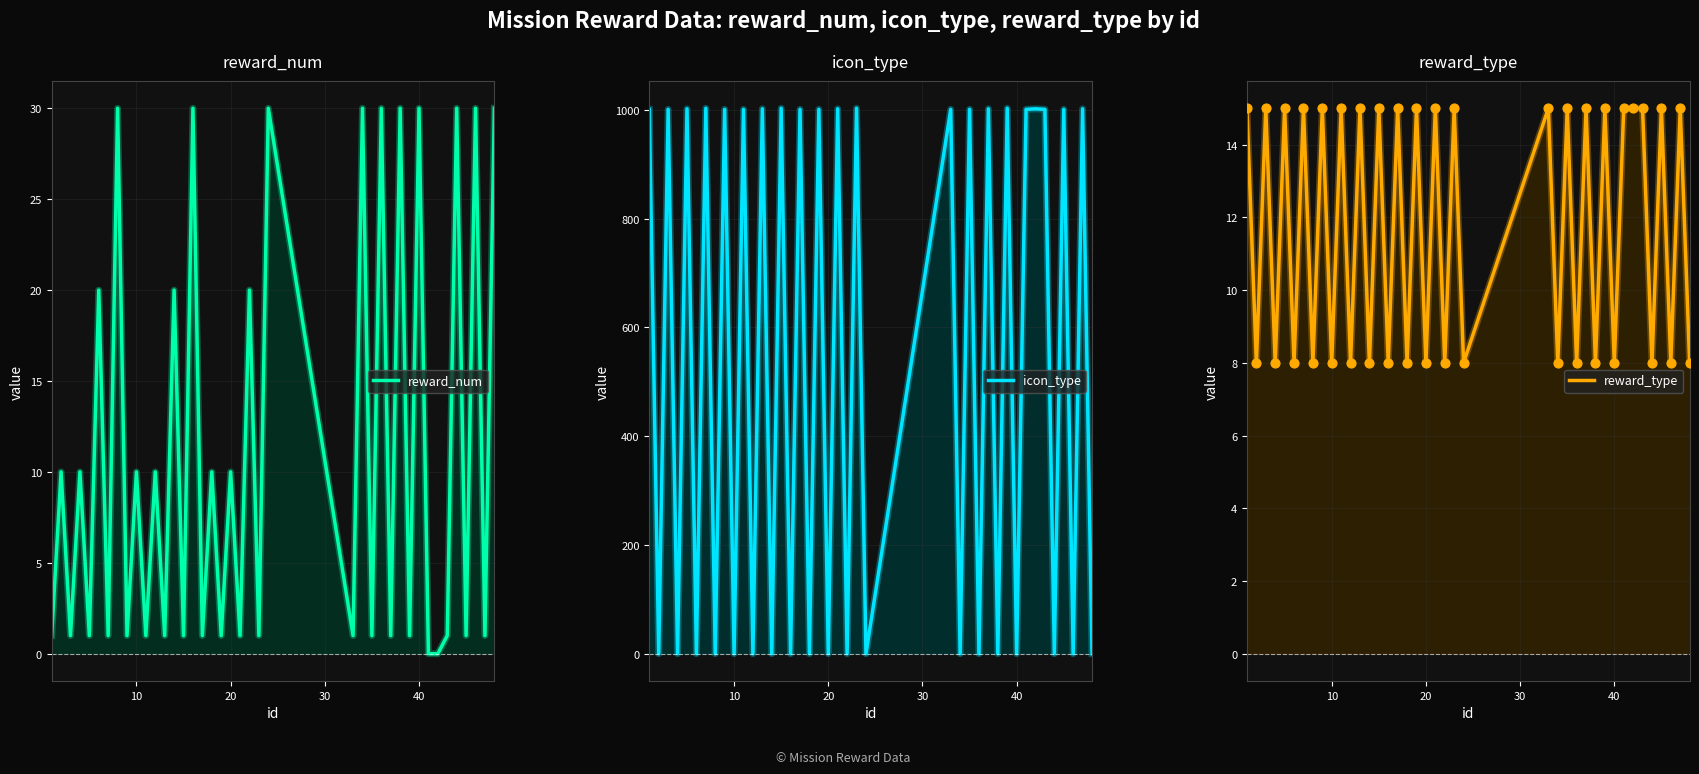

Which series has the largest total across all categories?

icon_type